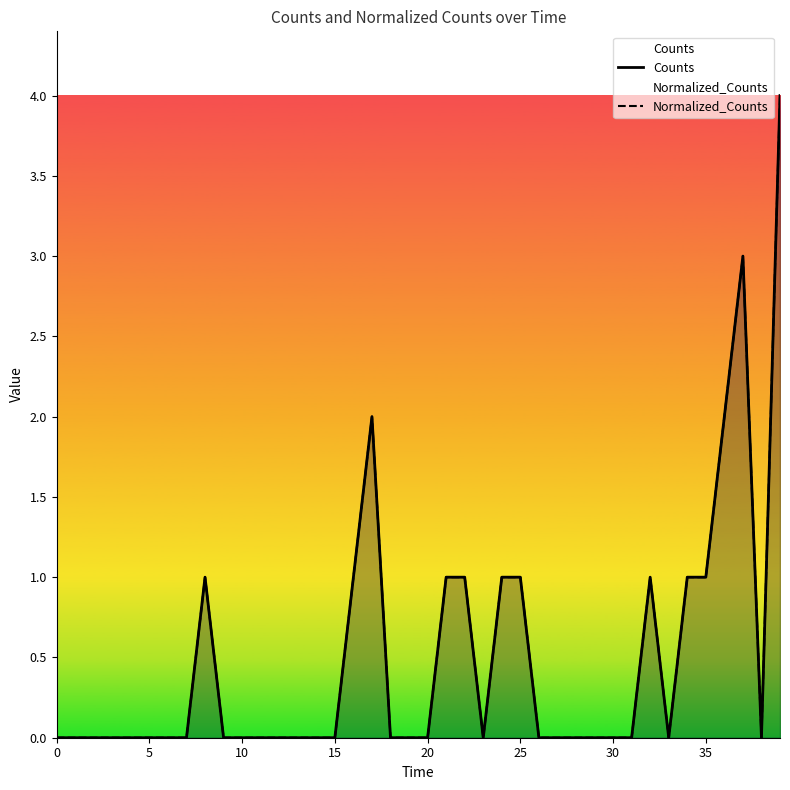

At which category does Counts reach its first local valley?

23